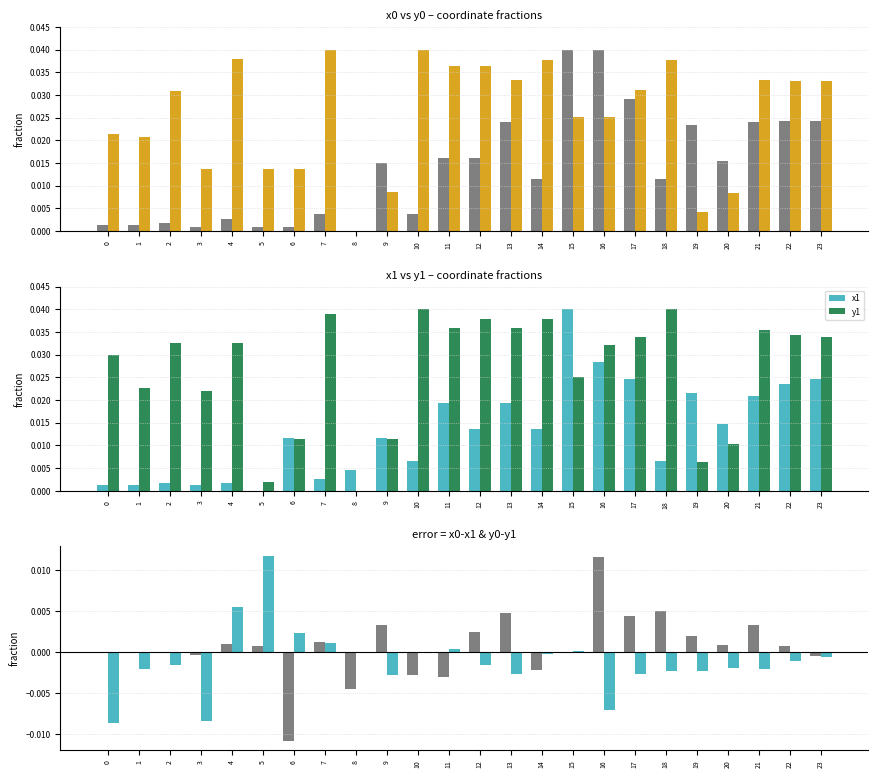

At how many categories does at least one series exceed 0?

24